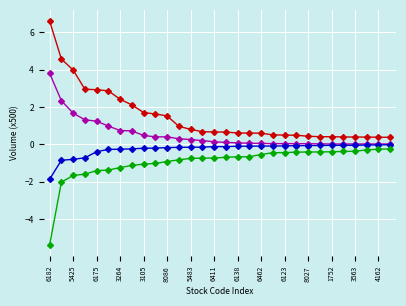

What is the minimum value shown in the chart?

-5.4